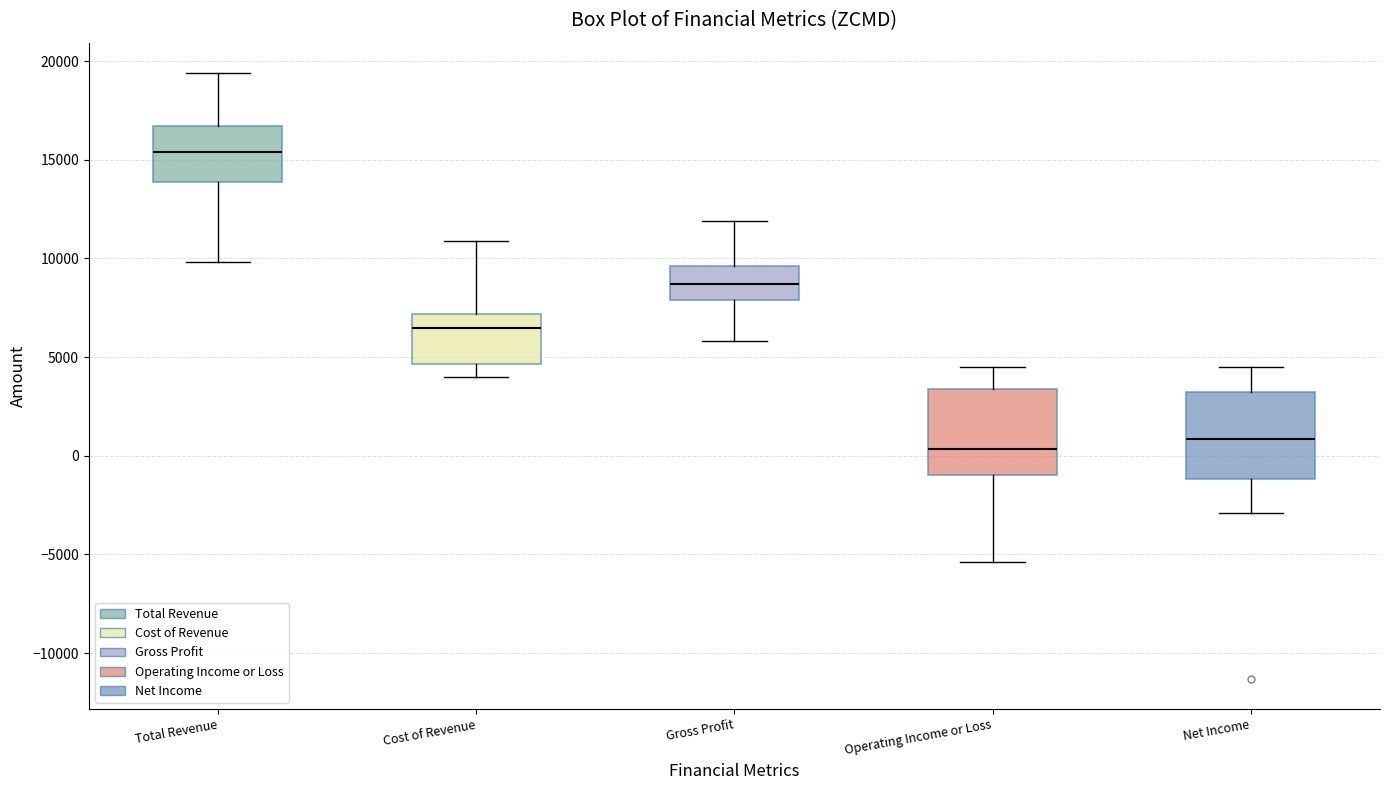

Which box's median line is the lowest?

Operating Income or Loss